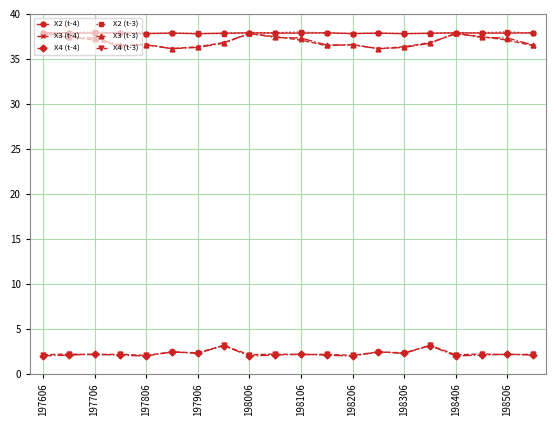

True or false: X3 (t-3) has more than 1 interior local peaks.

True